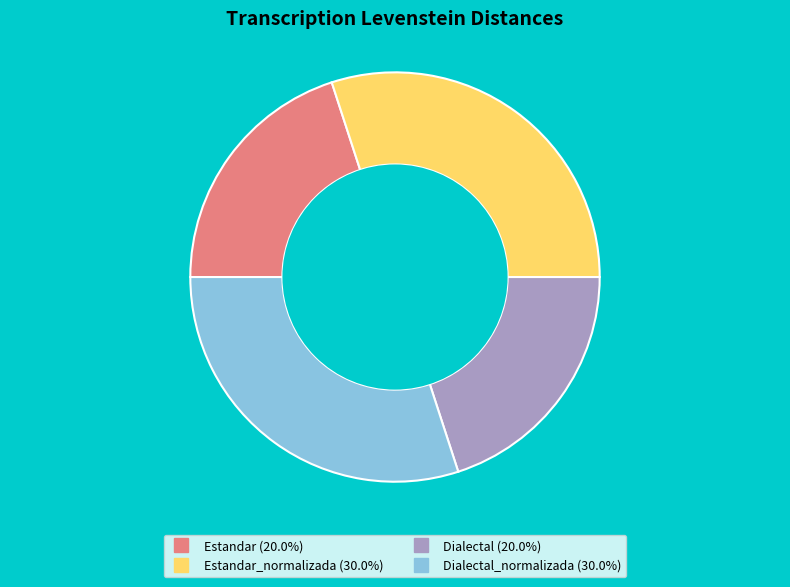

Is there any slice that represents more than half of the pie?

No